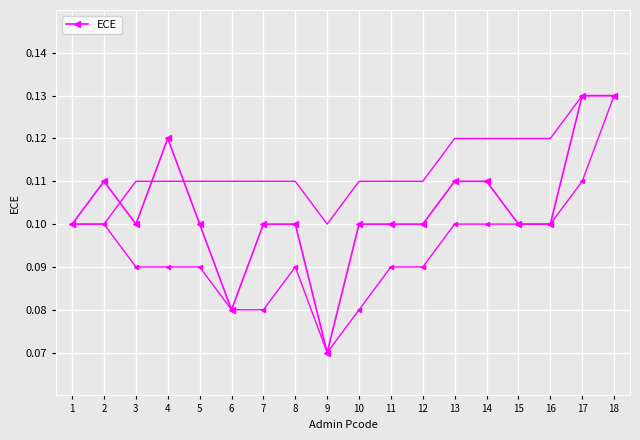

At which category does the data reach its first local peak?

2